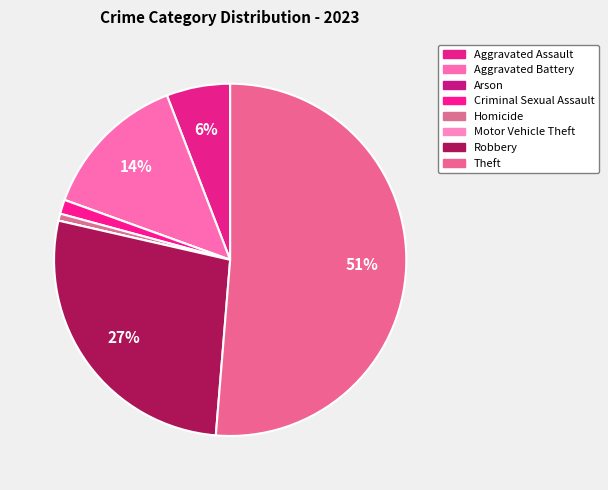

To the nearest percent, what percentage of the pie is Robbery?

27%